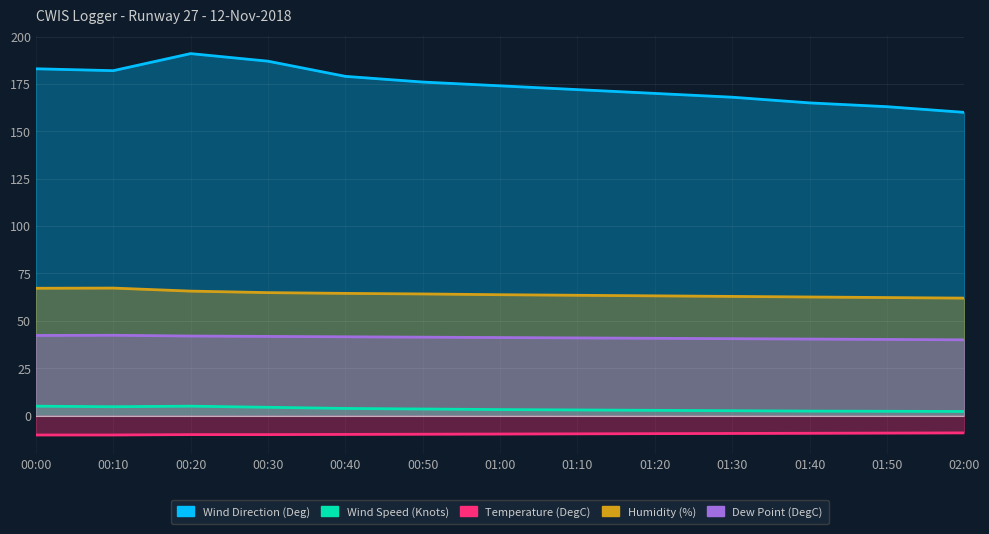

Between 00:10 and 00:40, which is larger?

00:10